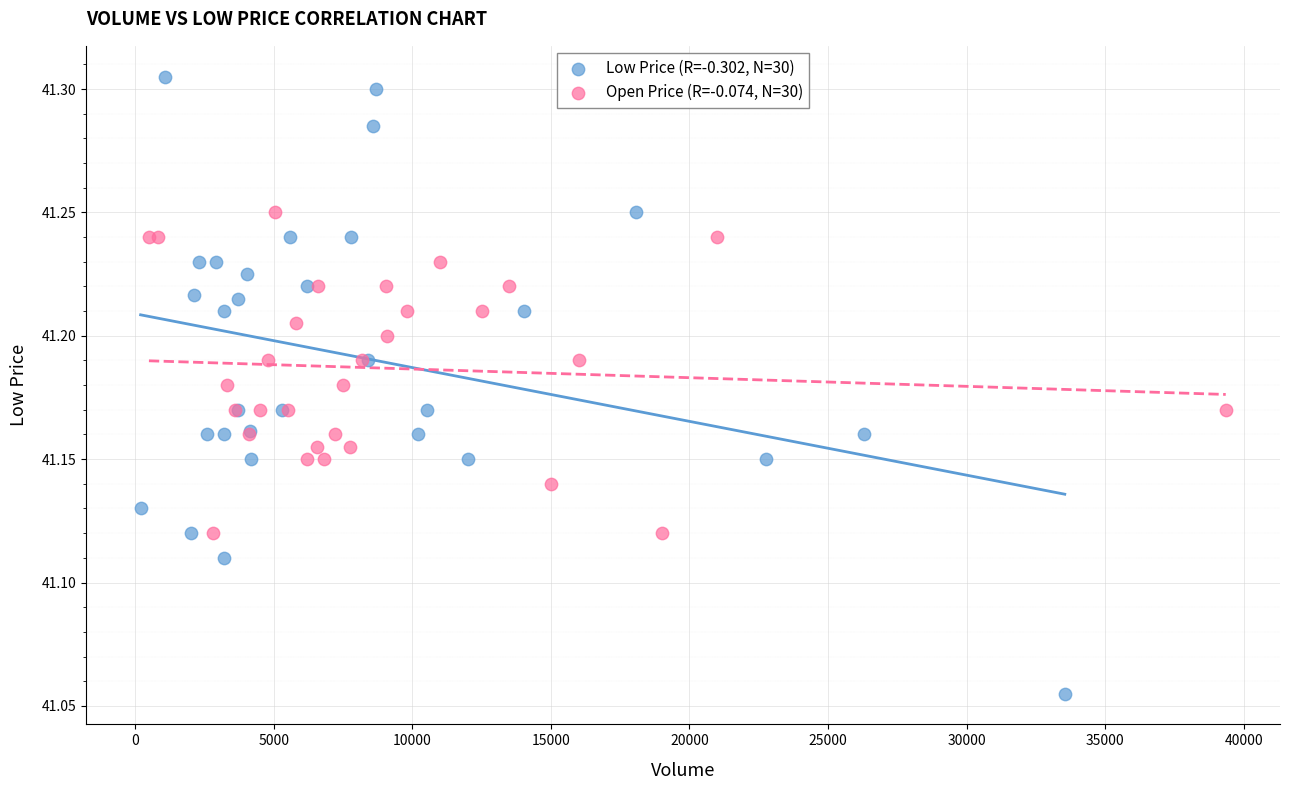

Which series reaches the minimum Y coordinate?

Low Price (R=-0.302, N=30)